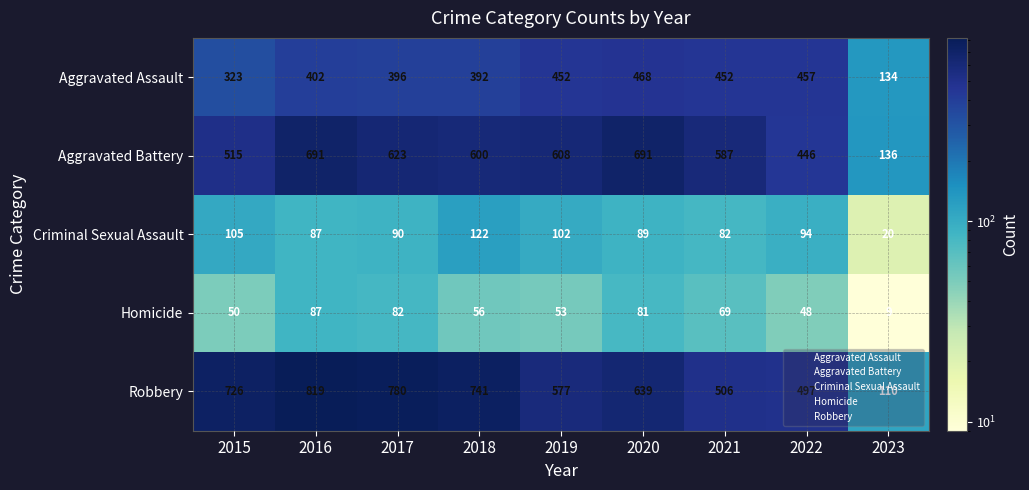

Which label corresponds to the smallest value in the chart?

2023